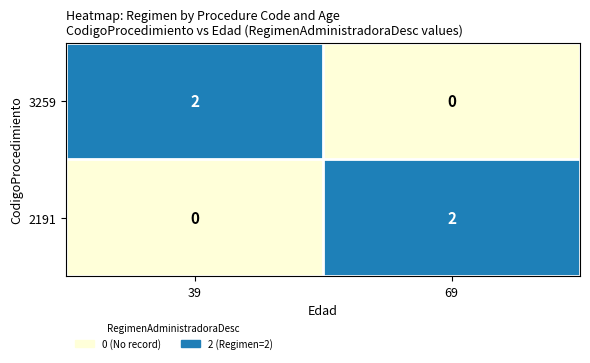

At which label does 3259 reach its minimum?

69